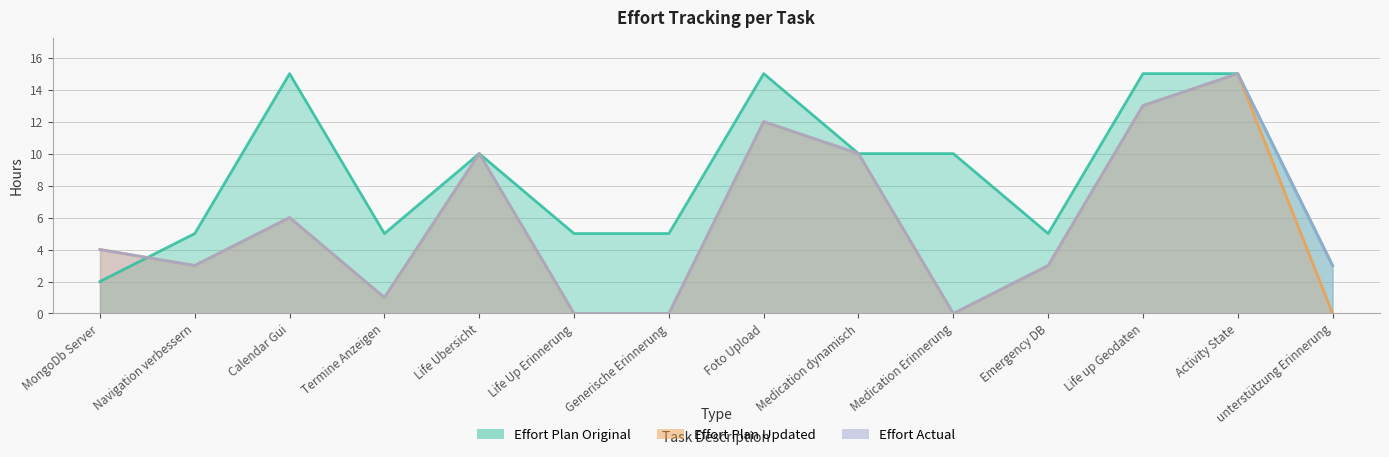

Reading left to right, transcribe all the data shown in this chart.

Effort Plan Original: MongoDb Server=2	Navigation verbessern=5	Calendar Gui=15	Termine Anzeigen=5	Life Ubersicht=10	Life Up Erinnerung=5	Generische Erinnerung=5	Foto Upload=15	Medication dynamisch=10	Medication Erinnerung=10	Emergency DB=5	Life up Geodaten=15	Activity State=15	unterstützung Erinnerung=3
Effort Plan Updated: MongoDb Server=4	Navigation verbessern=3	Calendar Gui=6	Termine Anzeigen=1	Life Ubersicht=10	Life Up Erinnerung=0	Generische Erinnerung=0	Foto Upload=12	Medication dynamisch=10	Medication Erinnerung=0	Emergency DB=3	Life up Geodaten=13	Activity State=15	unterstützung Erinnerung=0
Effort Actual: MongoDb Server=4	Navigation verbessern=3	Calendar Gui=6	Termine Anzeigen=1	Life Ubersicht=10	Life Up Erinnerung=0	Generische Erinnerung=0	Foto Upload=12	Medication dynamisch=10	Medication Erinnerung=0	Emergency DB=3	Life up Geodaten=13	Activity State=15	unterstützung Erinnerung=3